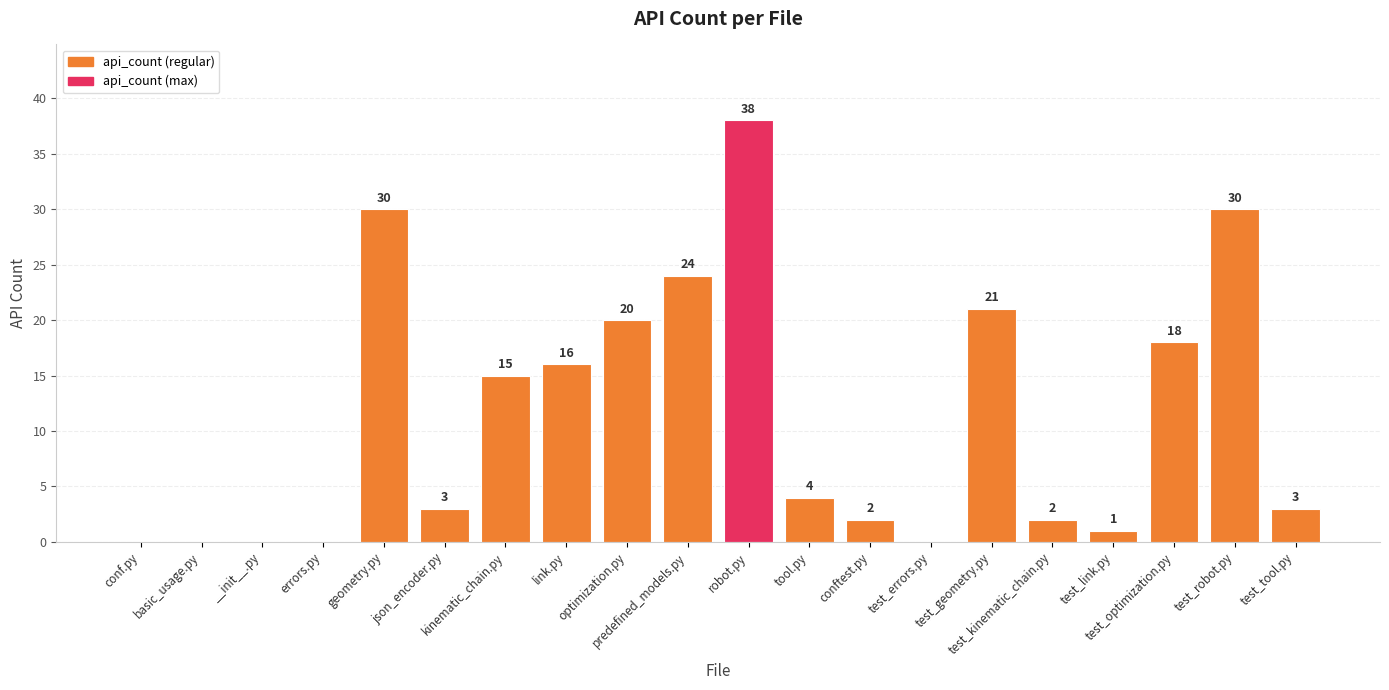

What is the greatest value displayed?

38